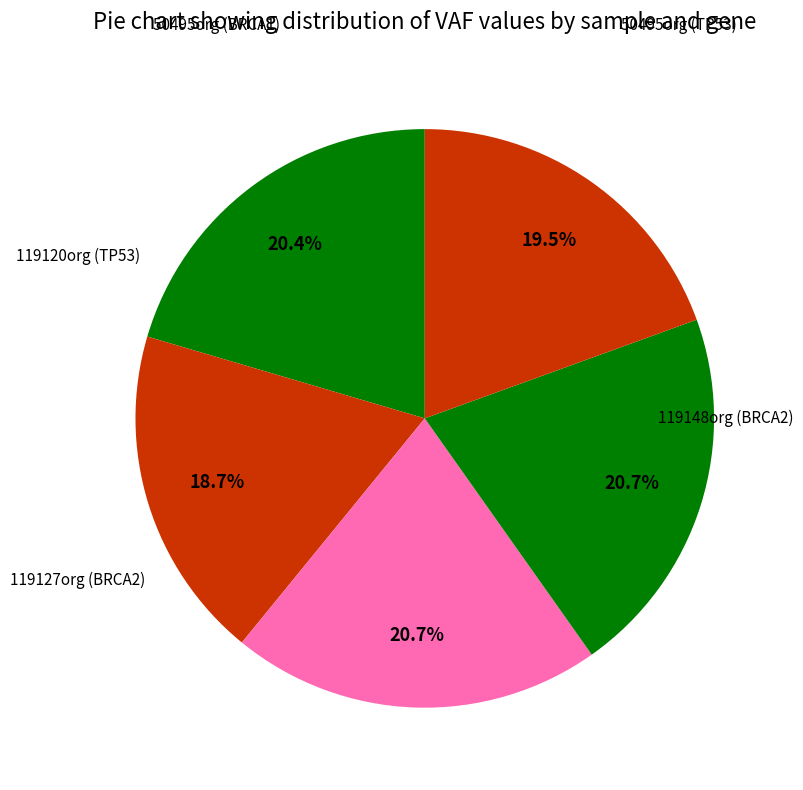

How many segments does this pie chart have?

5